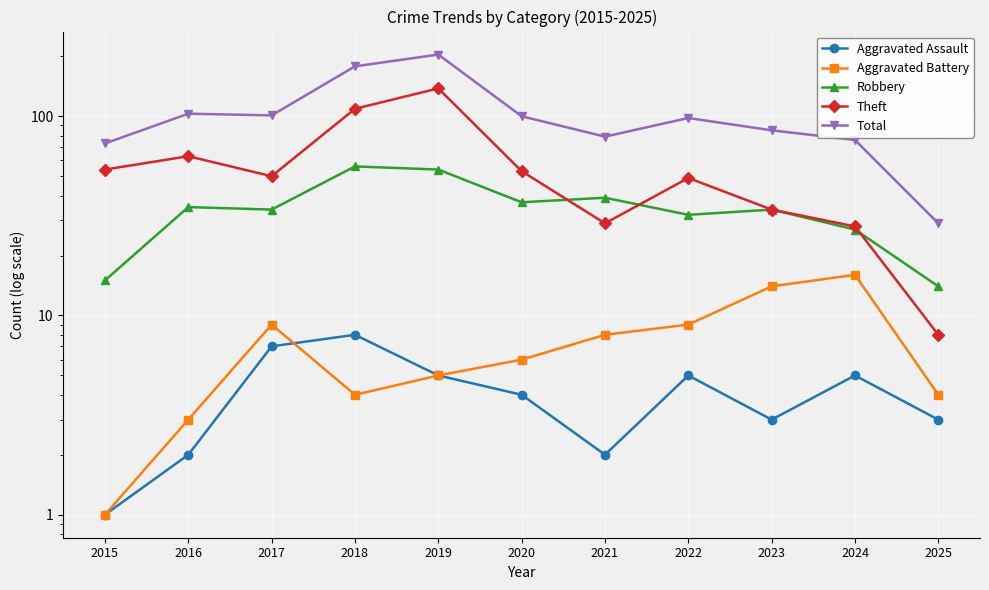

What is the smallest value displayed?

1